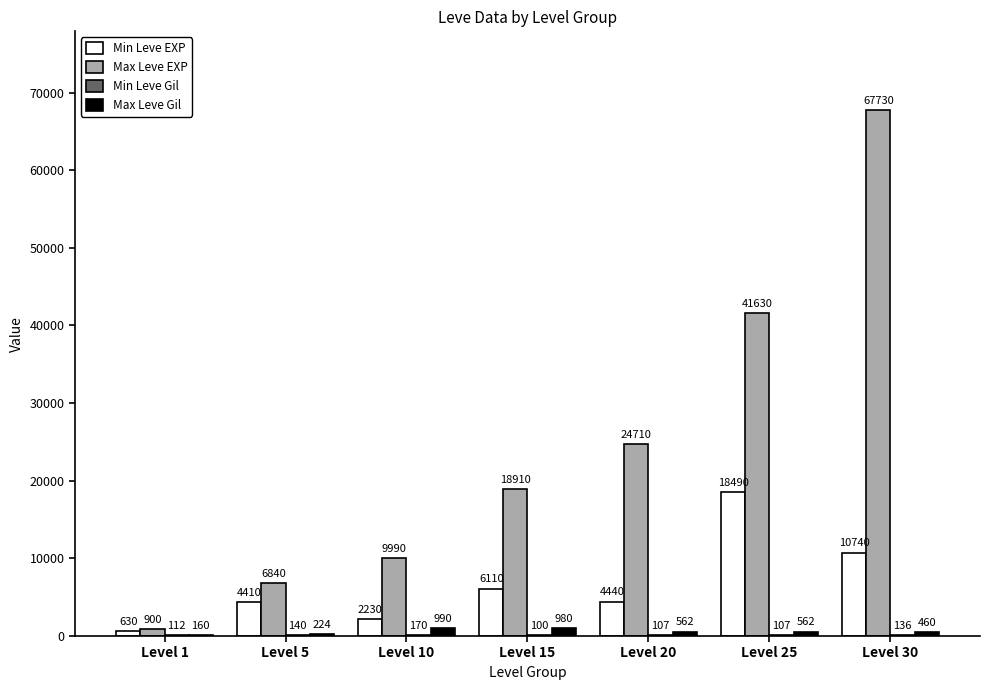

Where is Min Leve EXP nearest to the value 9560?

Level 30